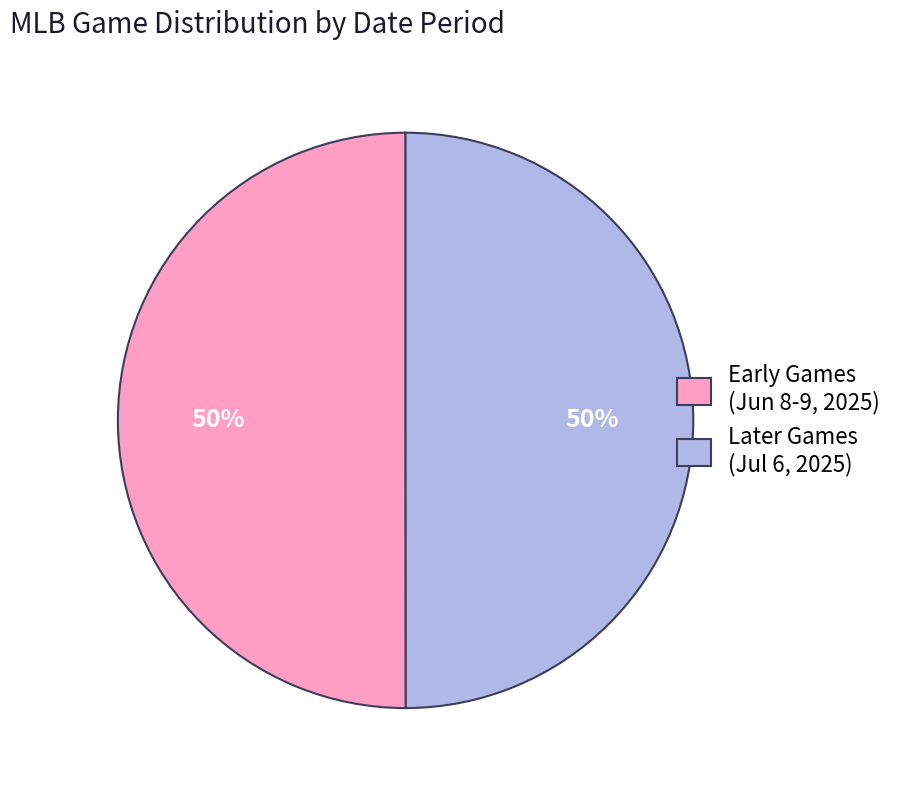

To the nearest percent, what is the combined percentage of Early Games (Jun 8-9, 2025) and Later Games (Jul 6, 2025)?

100%